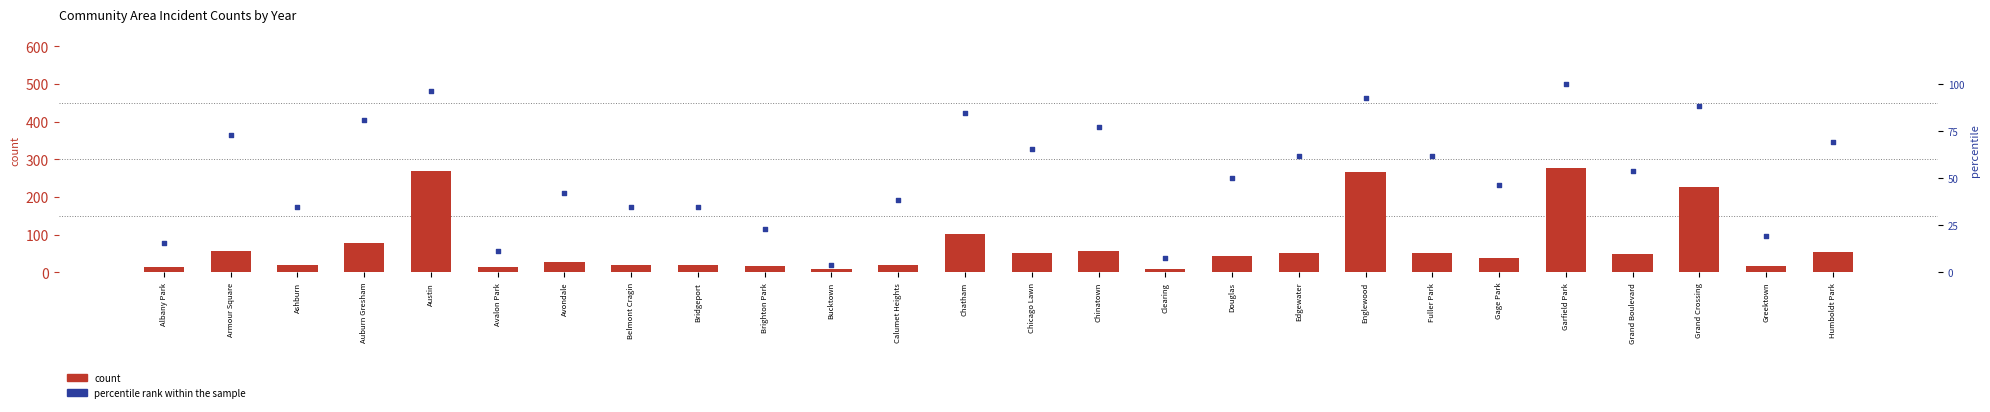

What is the total value across all series at Douglas?

93.0